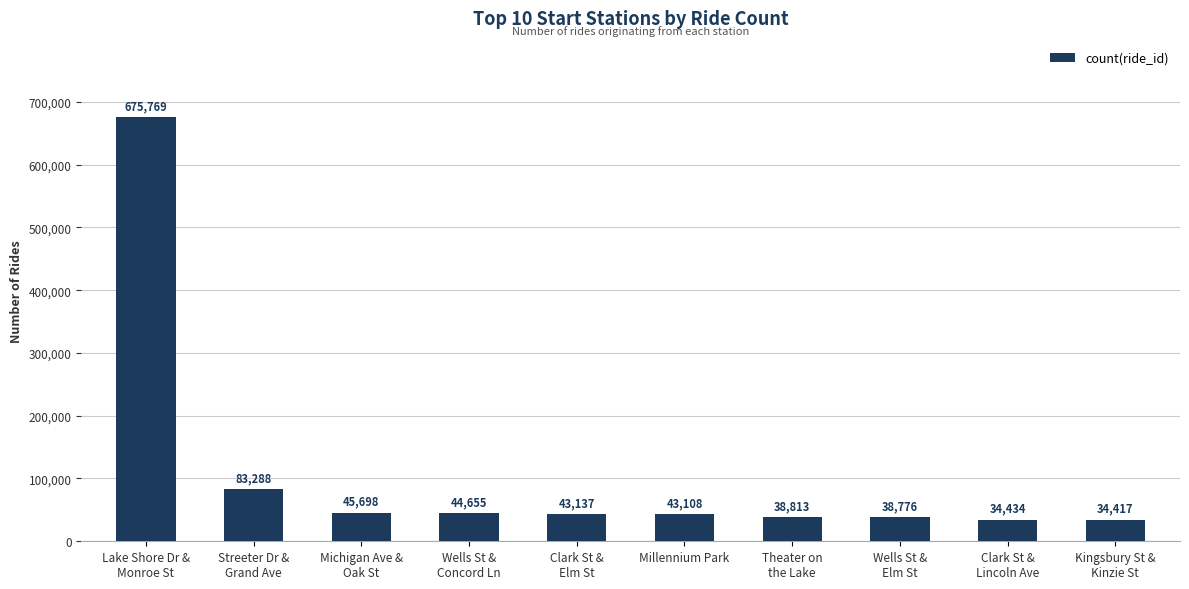

Which label corresponds to the smallest value in the chart?

Kingsbury St &
Kinzie St